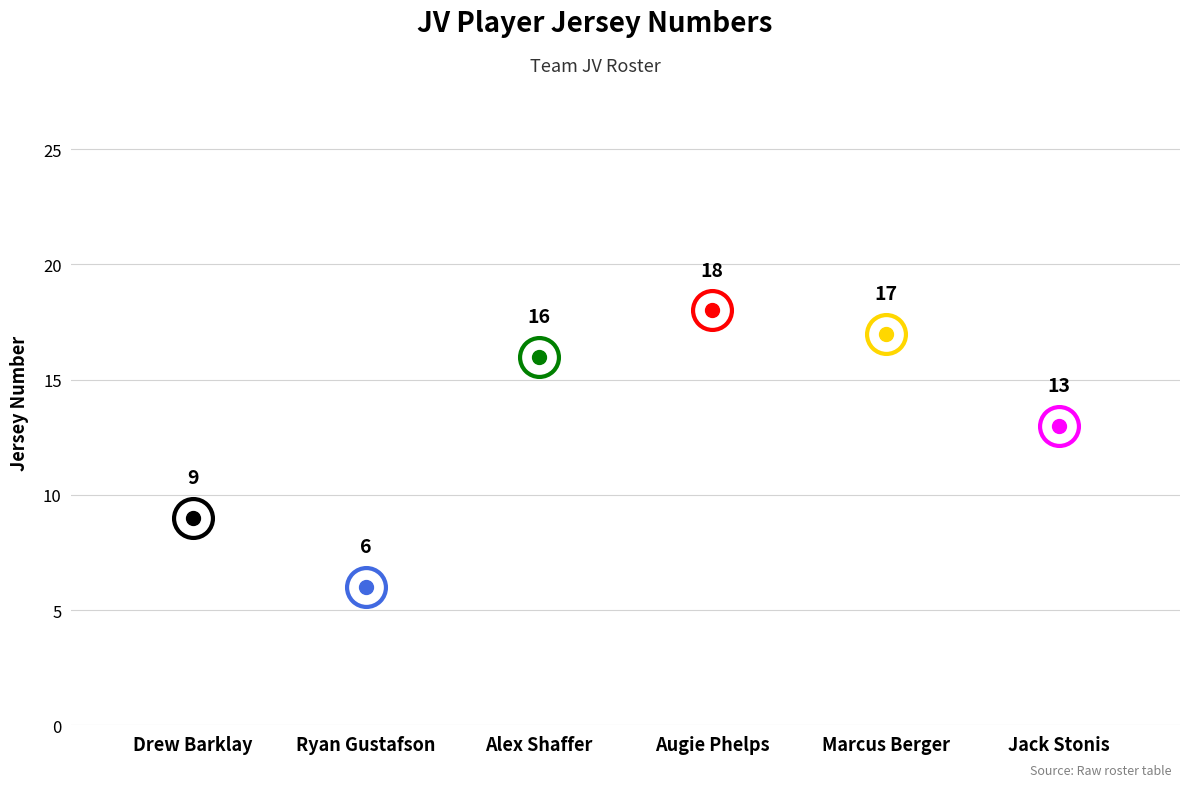

Does the chart display data point markers on the line(s)?

No